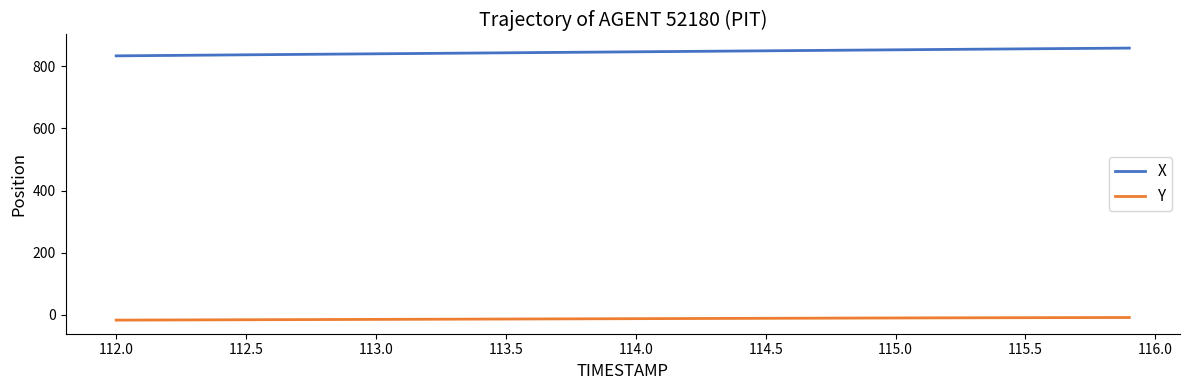

True or false: Y and X cross at least once.

False